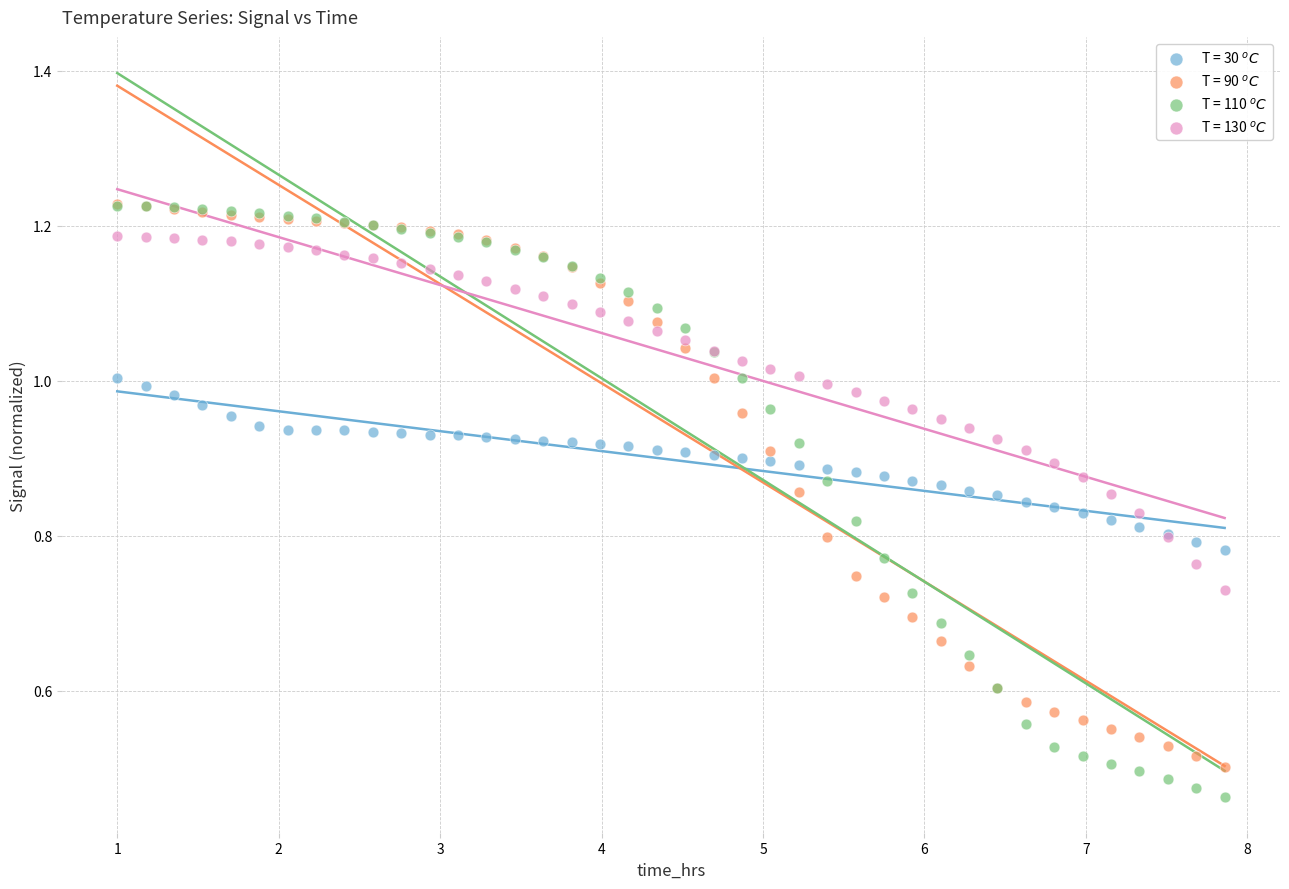

Which series has the widest spread of Y values?

T = 110 $^oC$